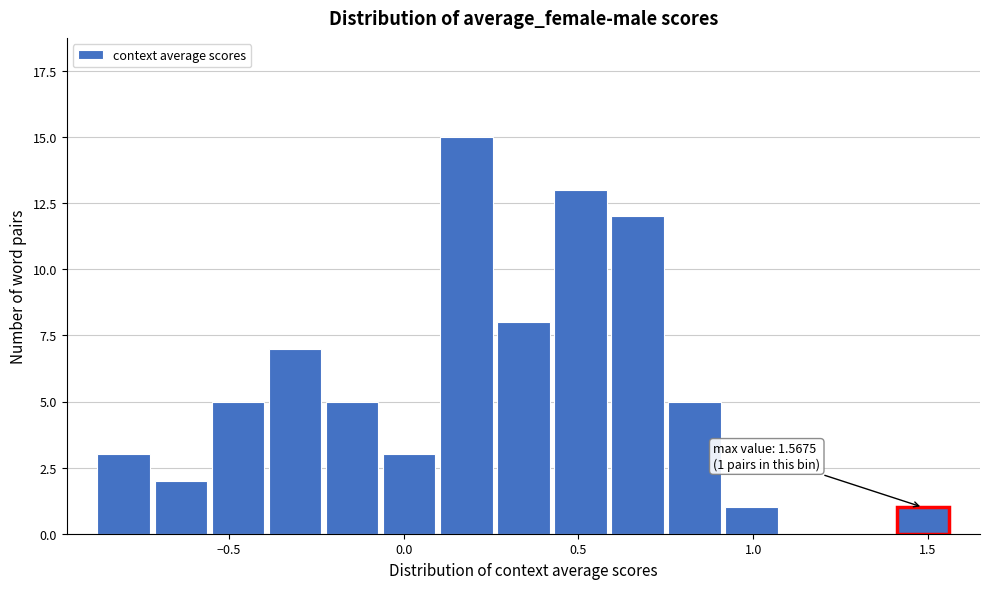

Around what value on the x-axis is the tallest bar? Give the approximate position of its centre, as read against the axis.

0.20